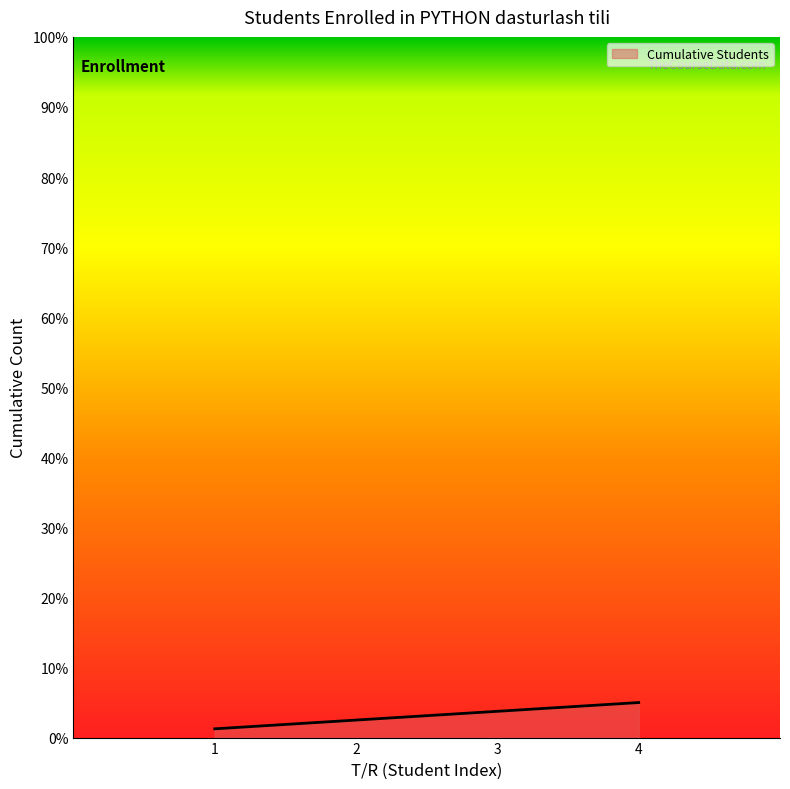

True or false: the data shows 5.0 at 4.

True